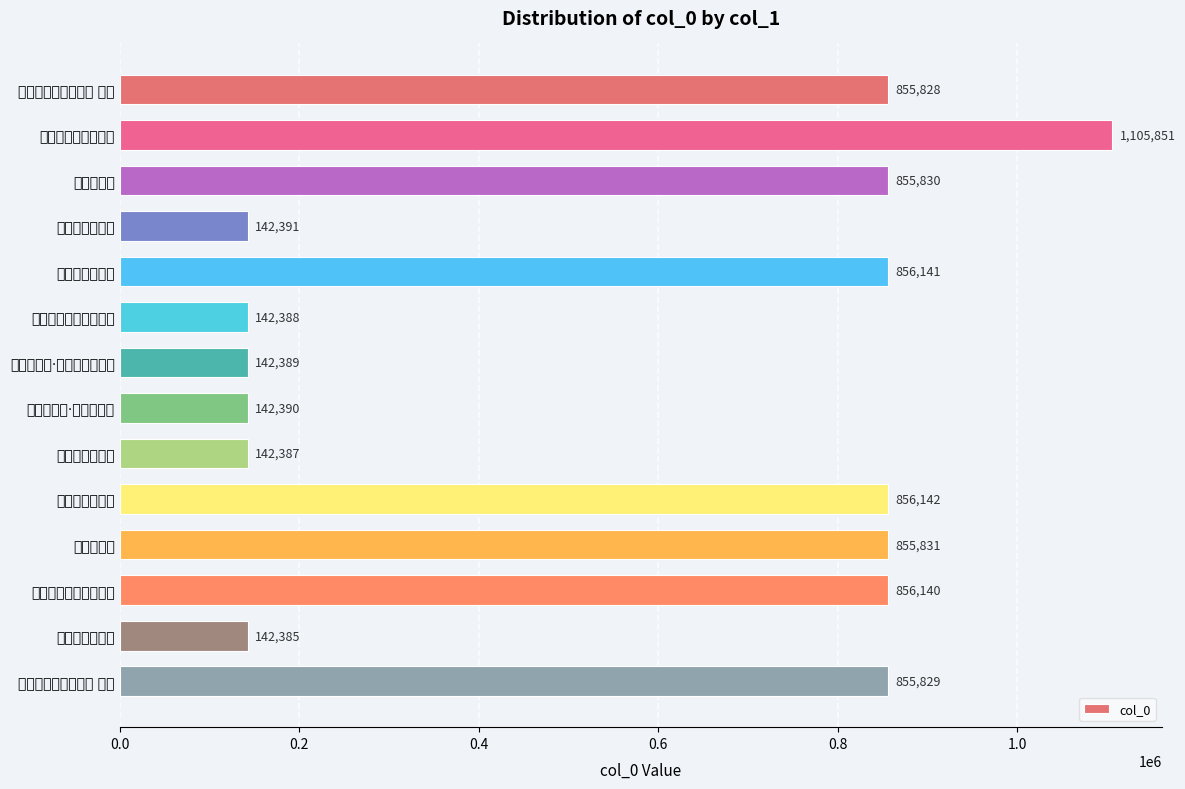

How many bars are there in total?

14